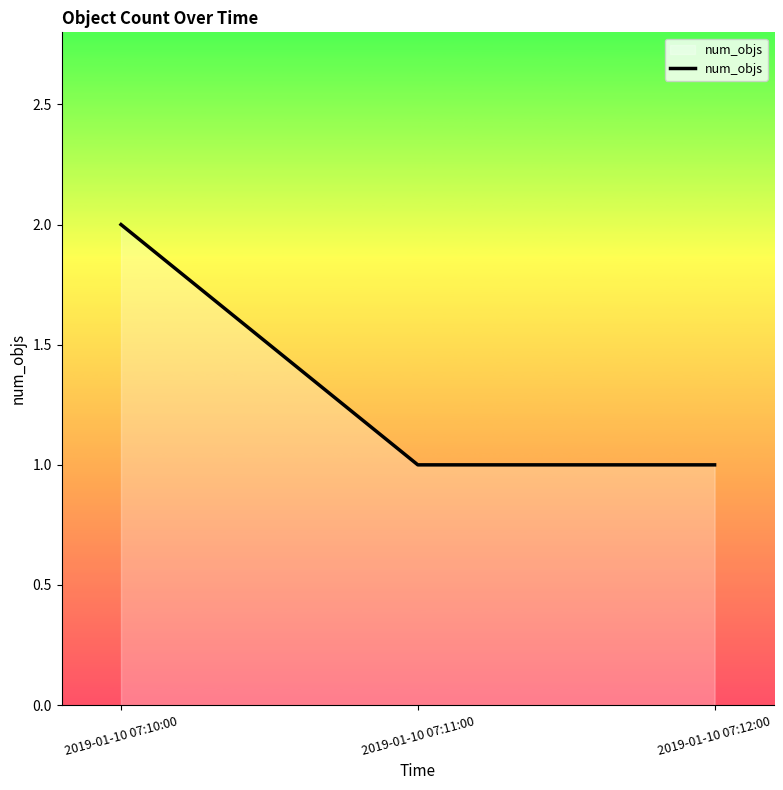

What is the sum of all values?

4